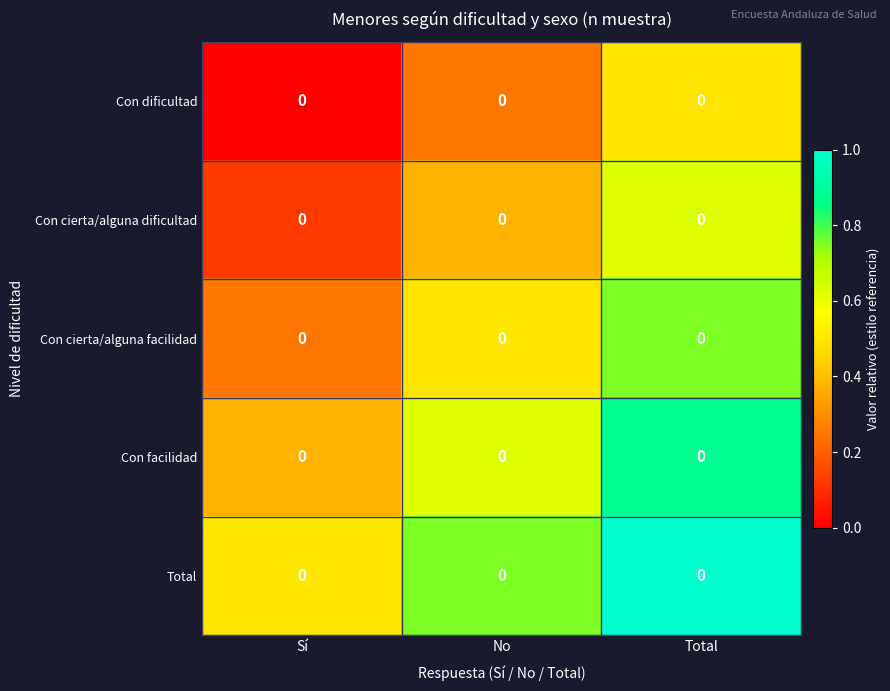

Which series has the largest total across all categories?

Total